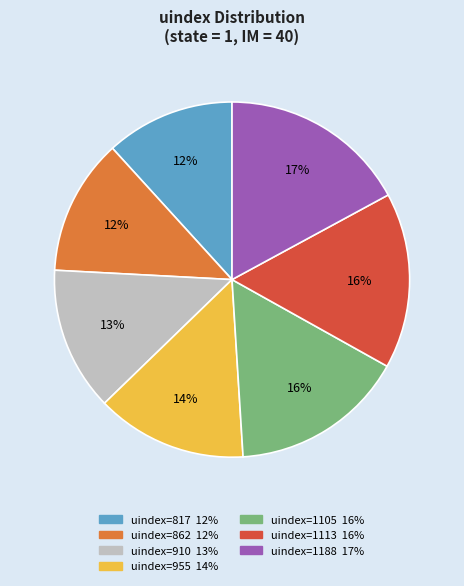

To the nearest percent, what is the average slice percentage?

14%